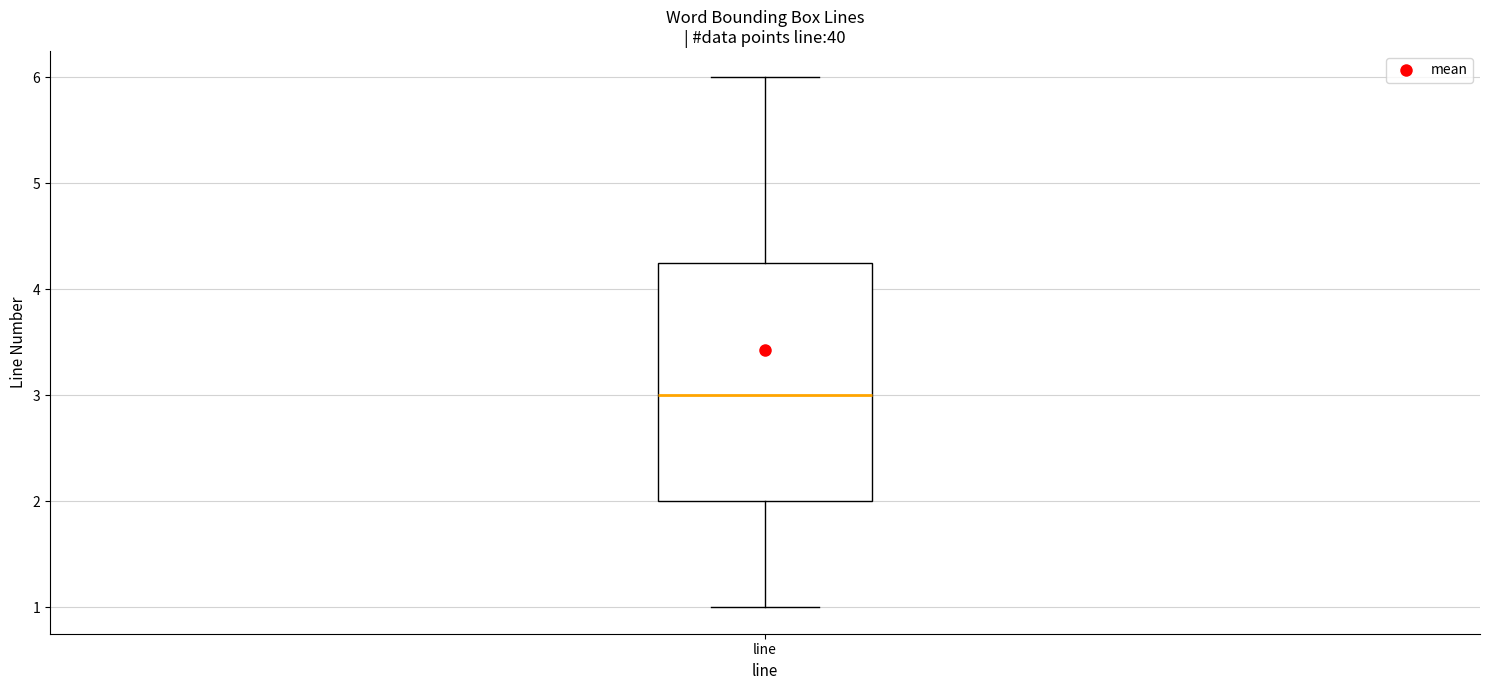

Read this box plot against the y-axis: the position of the median line, the range covered by the box, and the ends of both whiskers. The values are not printed on the chart, so give them approximately, as read against the axis.

median 3.0, box 2.0 to 4.3, whiskers 1.0 to 6.0